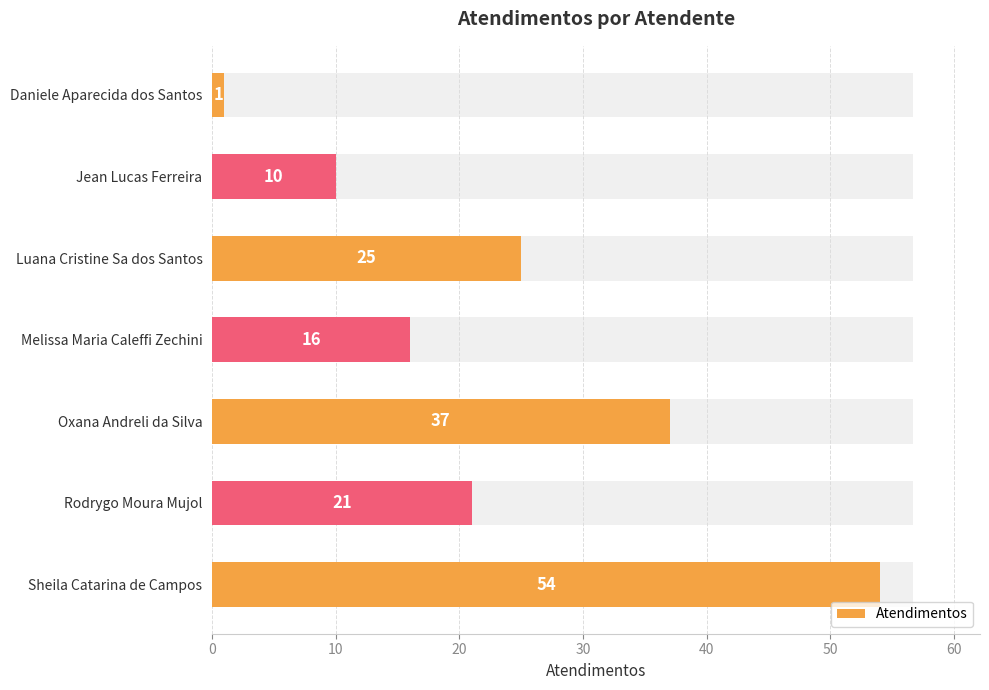

What is the average value?

23